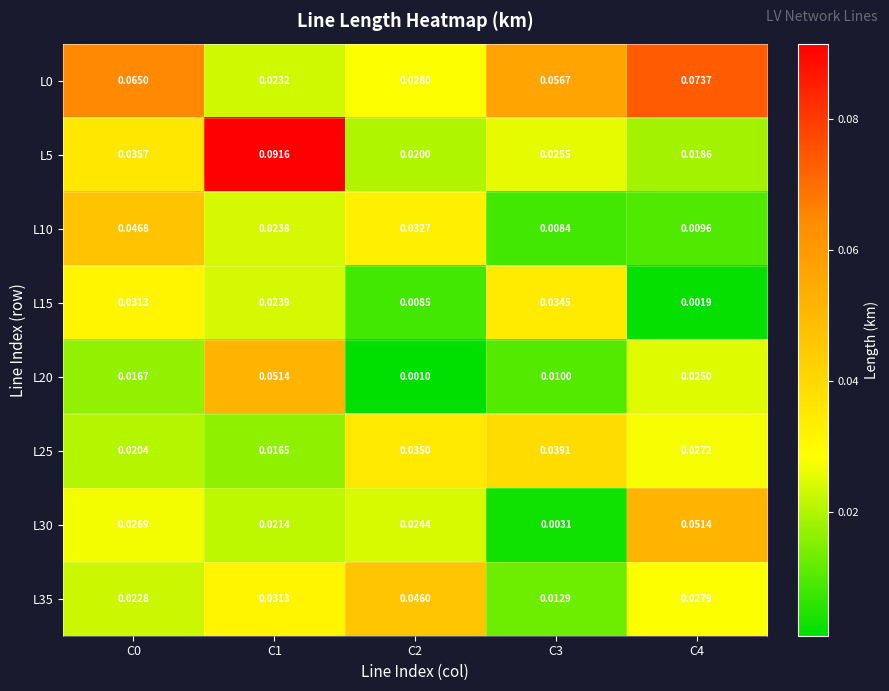

Is the value of L20 at C0 greater than the value of L0 at C1?

No